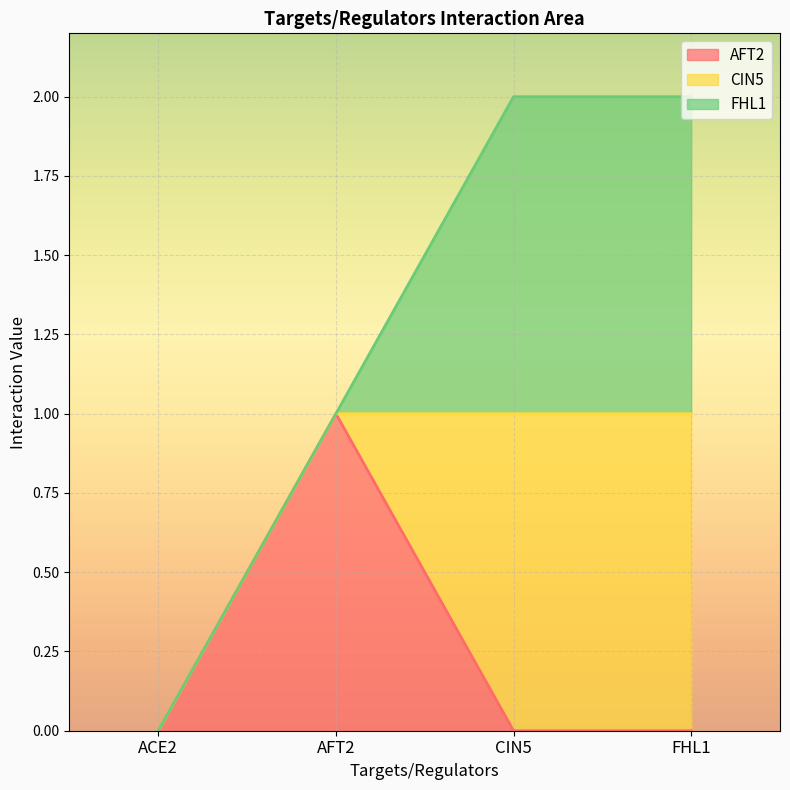

Count the FHL1 values in the range 0 to 1.

4